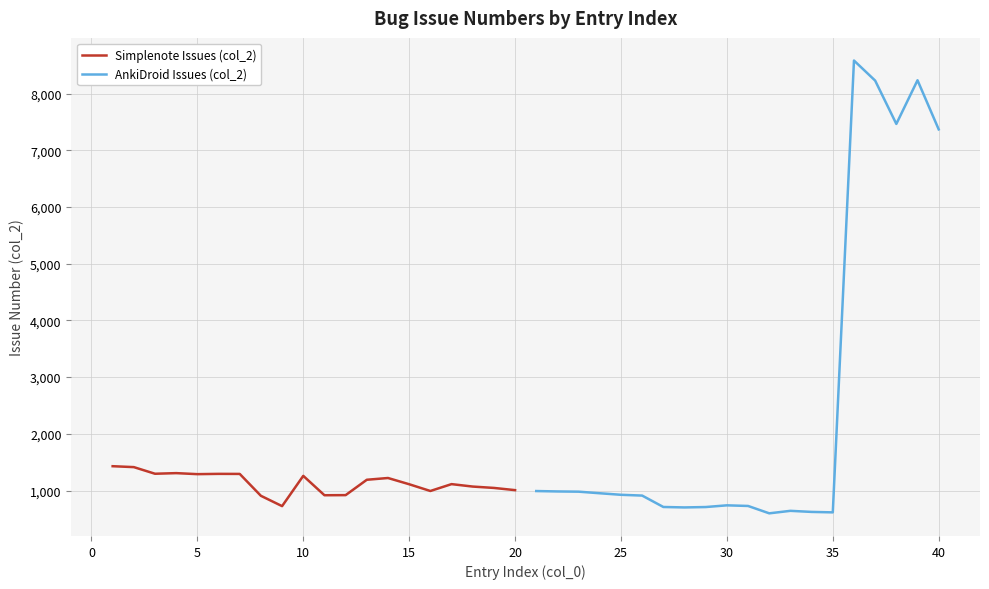

What is the maximum value for Simplenote Issues (col_2)?

1429